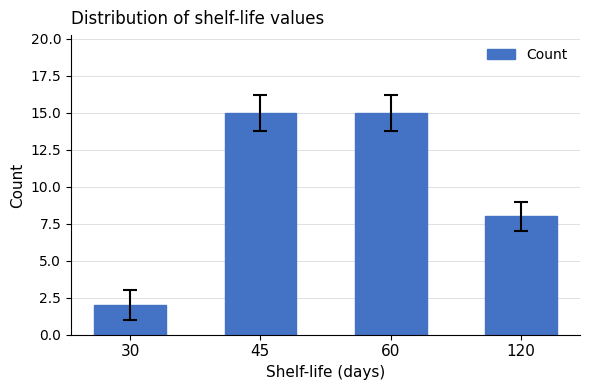

What is the average value?

10